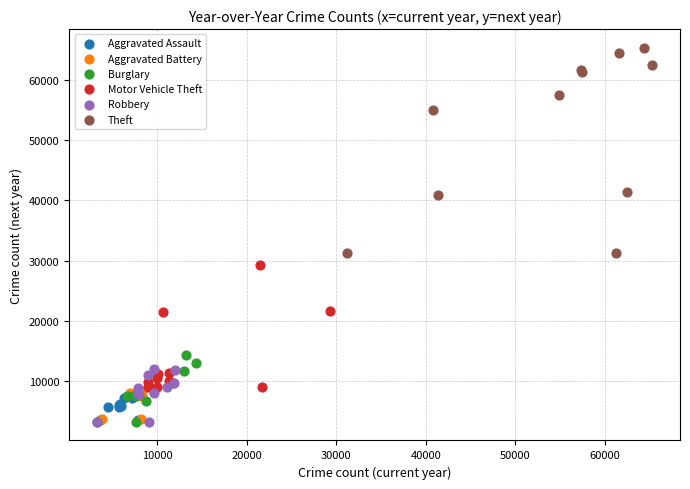

Which series has the largest Y range (max minus min)?

Theft